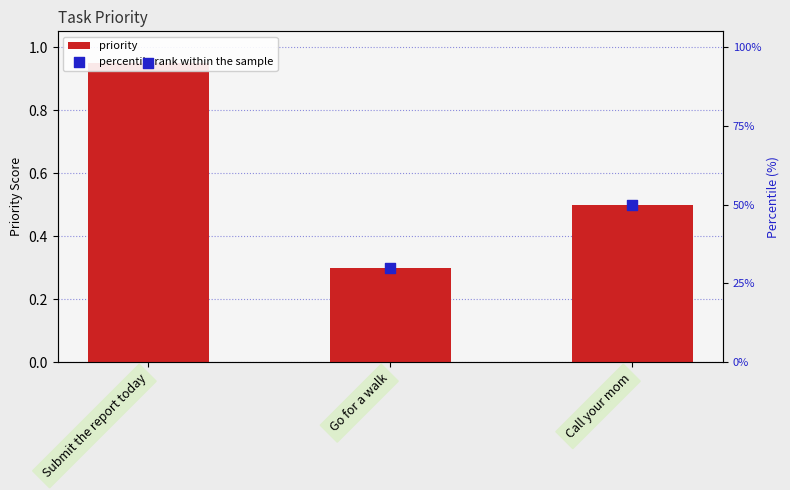

Which series has the largest total across all categories?

percentile rank within the sample